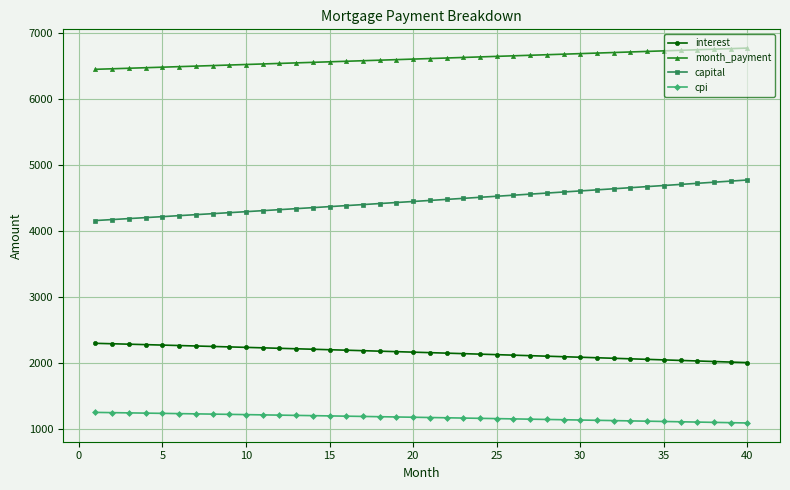

Rank the series by their average value, from lowest to highest.

cpi, interest, capital, month_payment